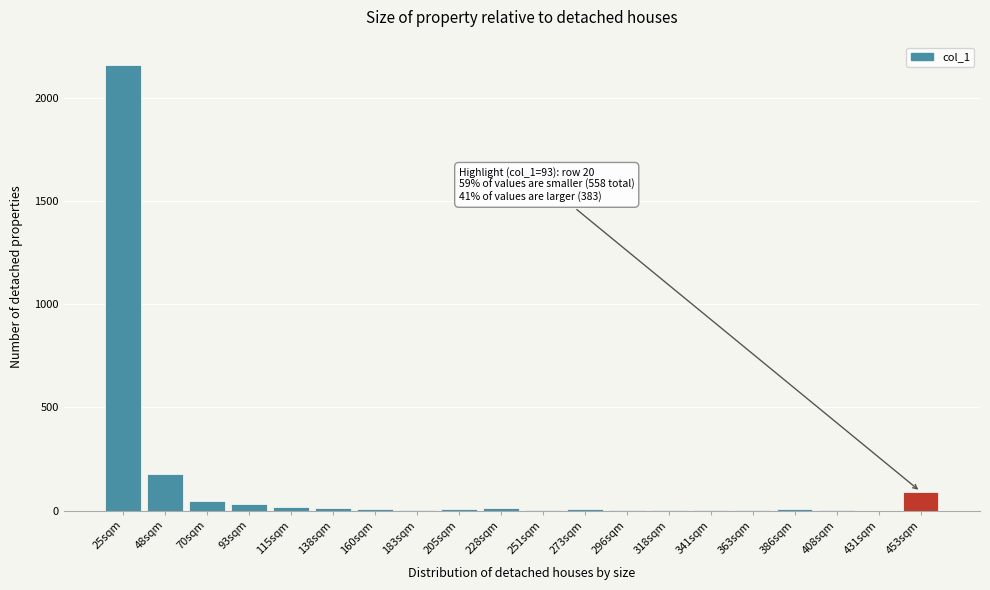

What is the maximum value shown in the chart?

2160